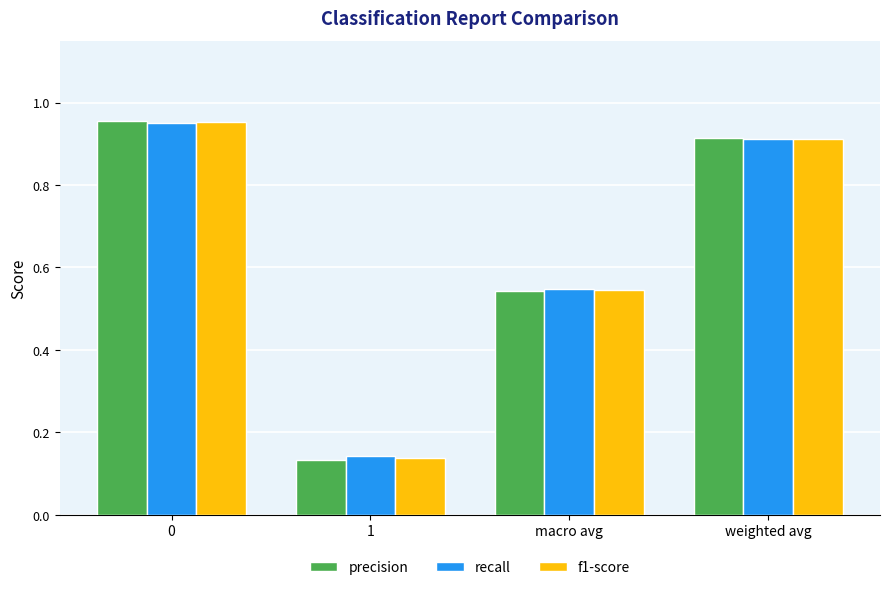

The value of f1-score at weighted avg is 0.6. True or false?

False